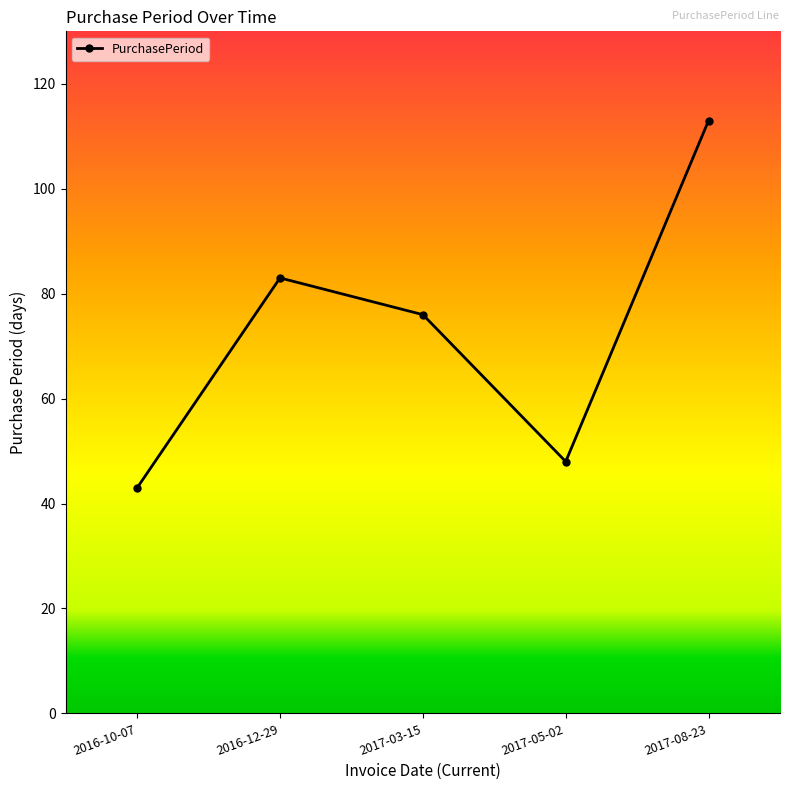

Rank the categories by value from highest to lowest.

2017-08-23, 2016-12-29, 2017-03-15, 2017-05-02, 2016-10-07